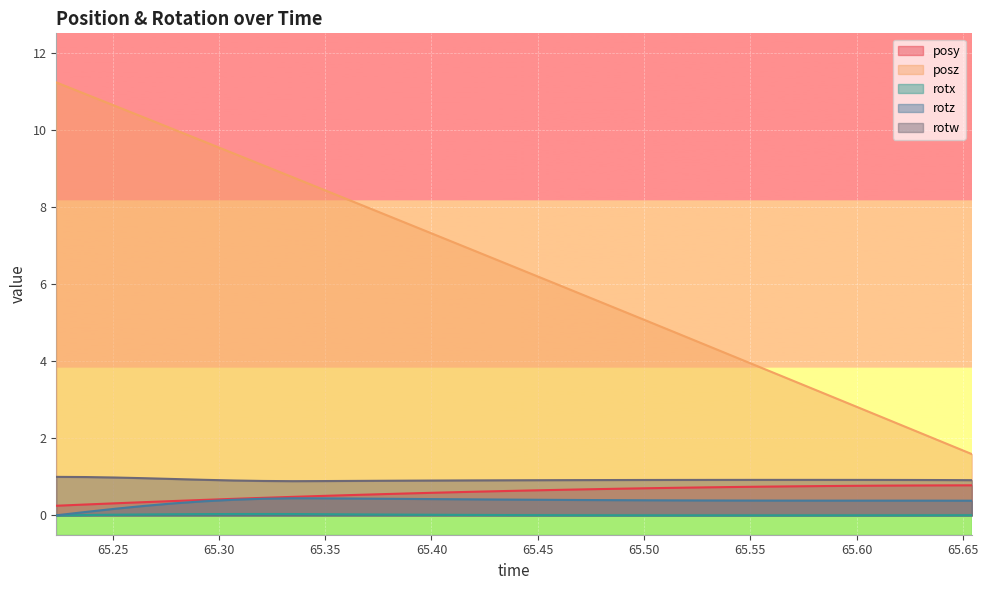

How many lines are shown in the chart?

5